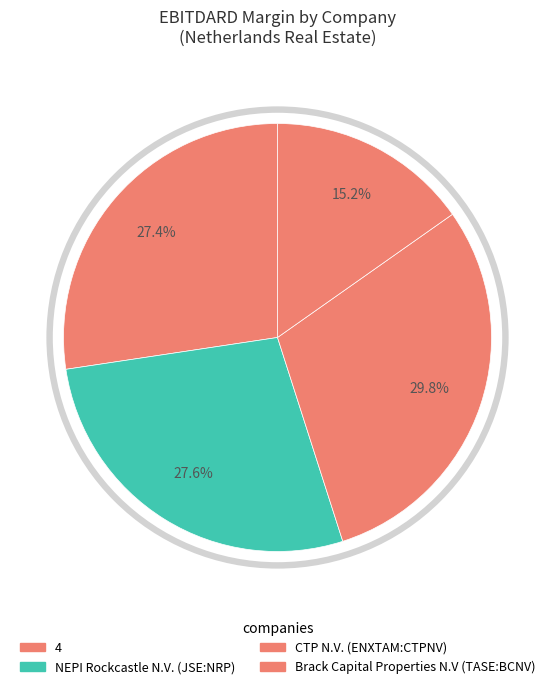

What is the total percentage of 4 and CTP N.V. (ENXTAM:CTPNV)?

57.2%